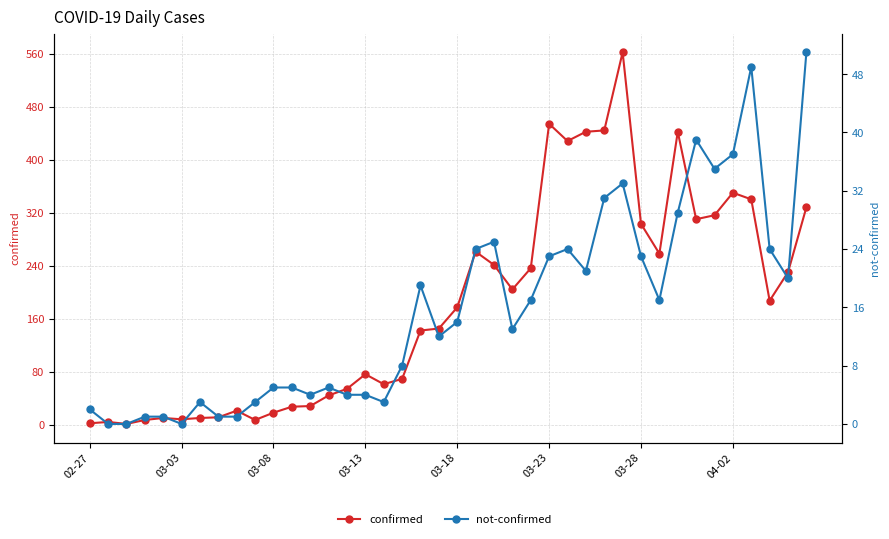

What is the difference between the maximum and second lowest values in the confirmed series?

560